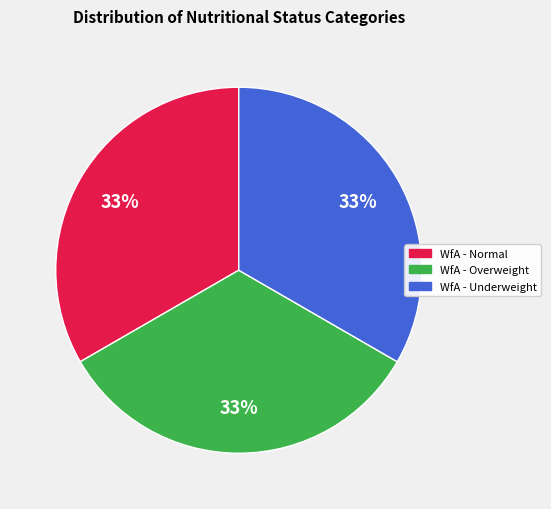

Is there a majority slice in this chart?

No